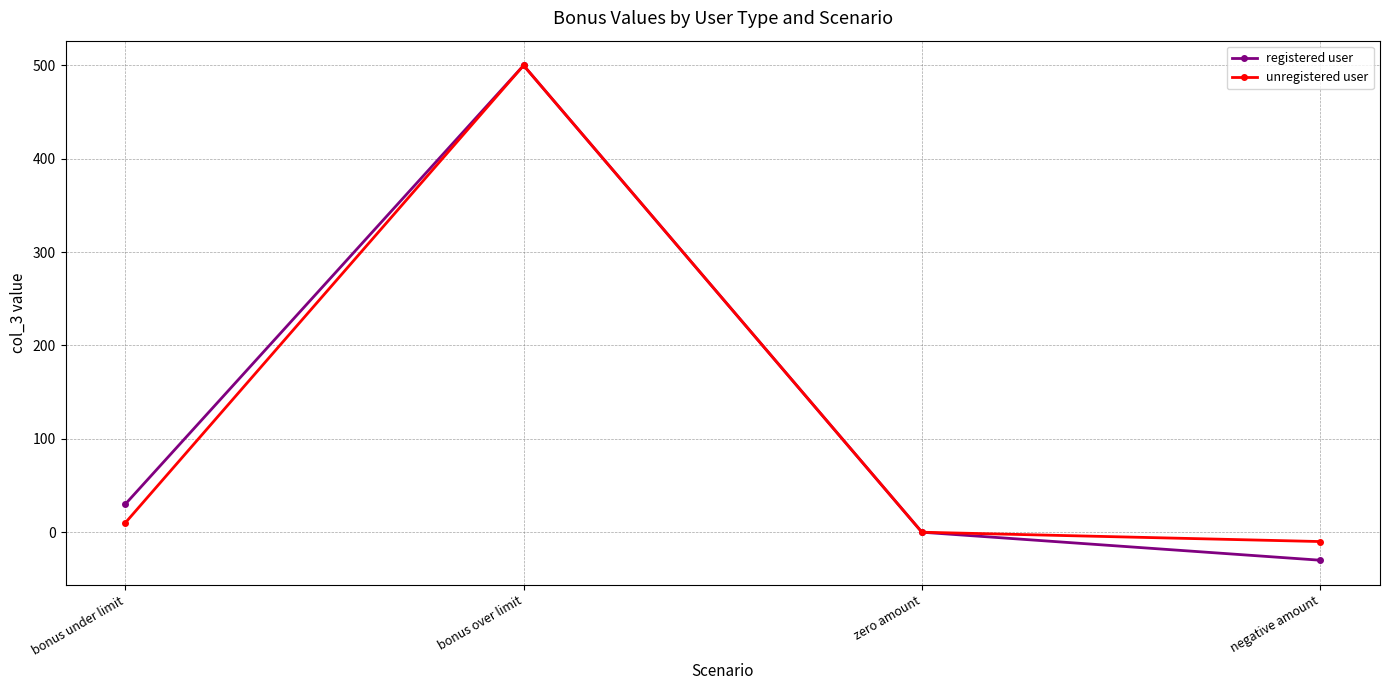

List the labels in order of registered user value, smallest first.

negative amount, zero amount, bonus under limit, bonus over limit